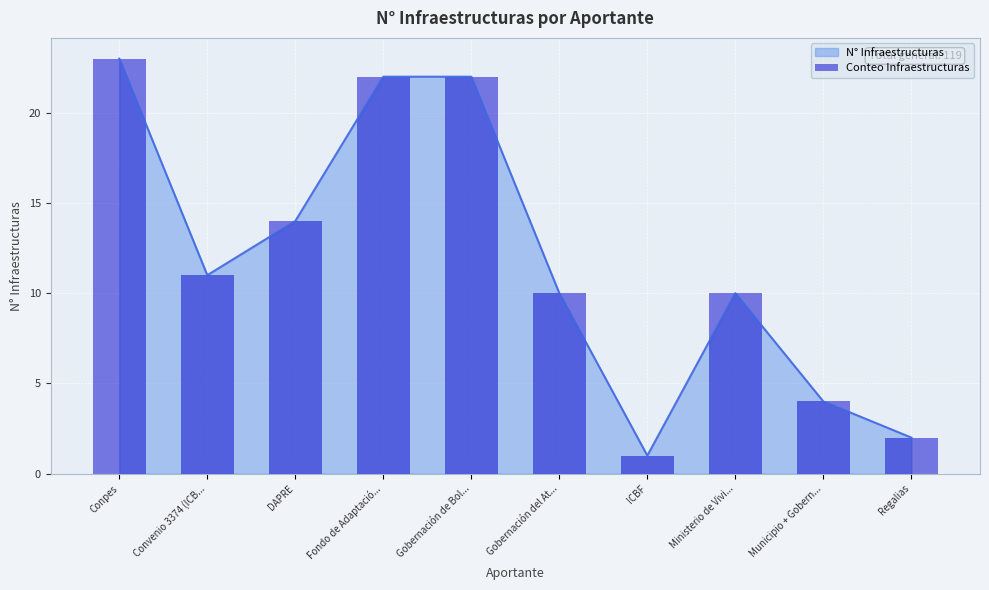

What is the maximum value shown in the chart?

23